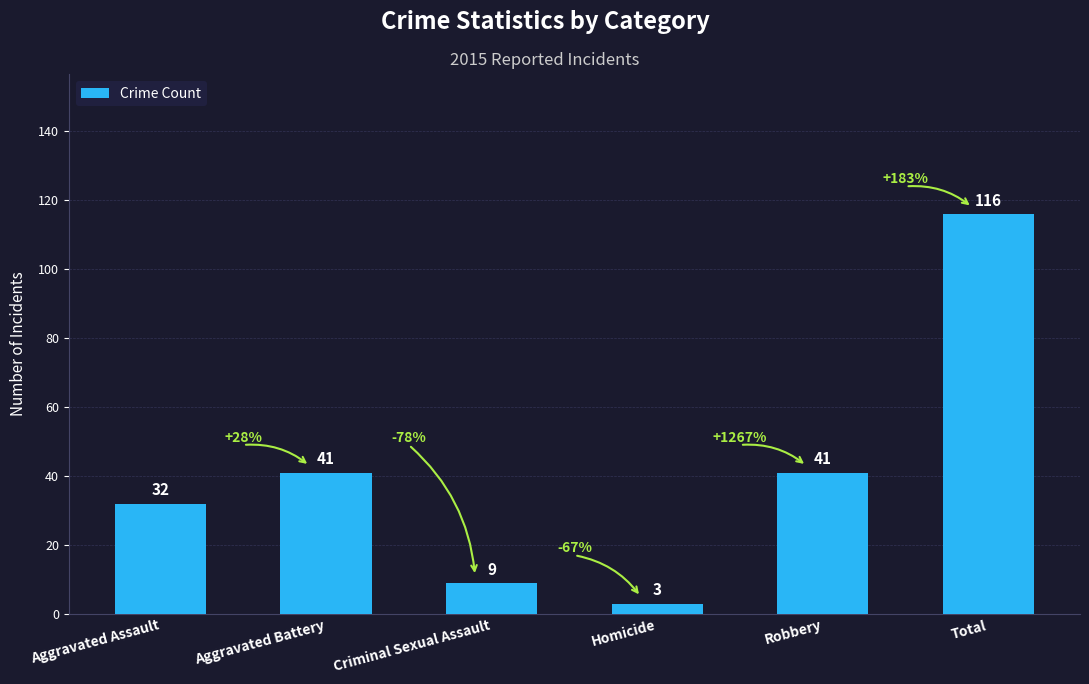

What is the difference between the values at Aggravated Assault and Criminal Sexual Assault?

23